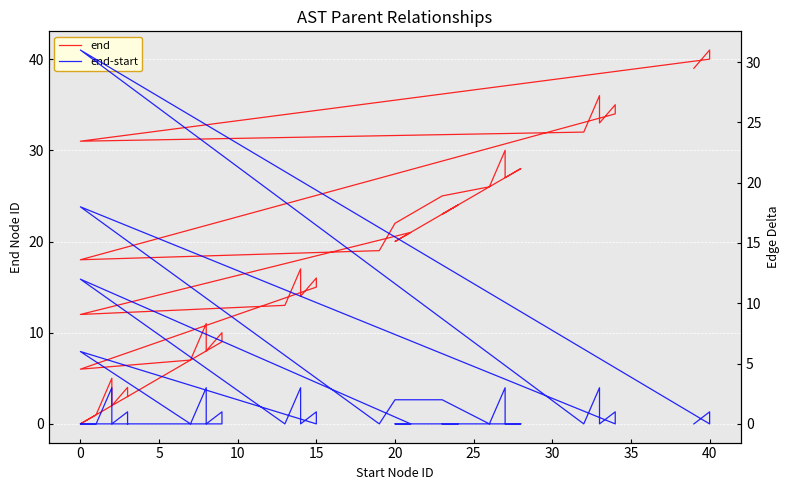

How many positive values does the end series have?

39